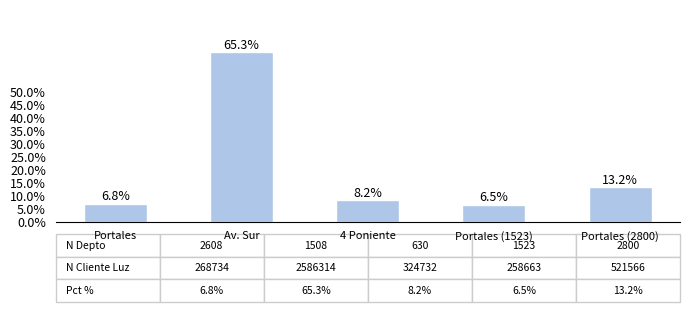

Rank the categories by value from lowest to highest.

Portales (1523), Portales, 4 Poniente, Portales (2800), Av. Sur